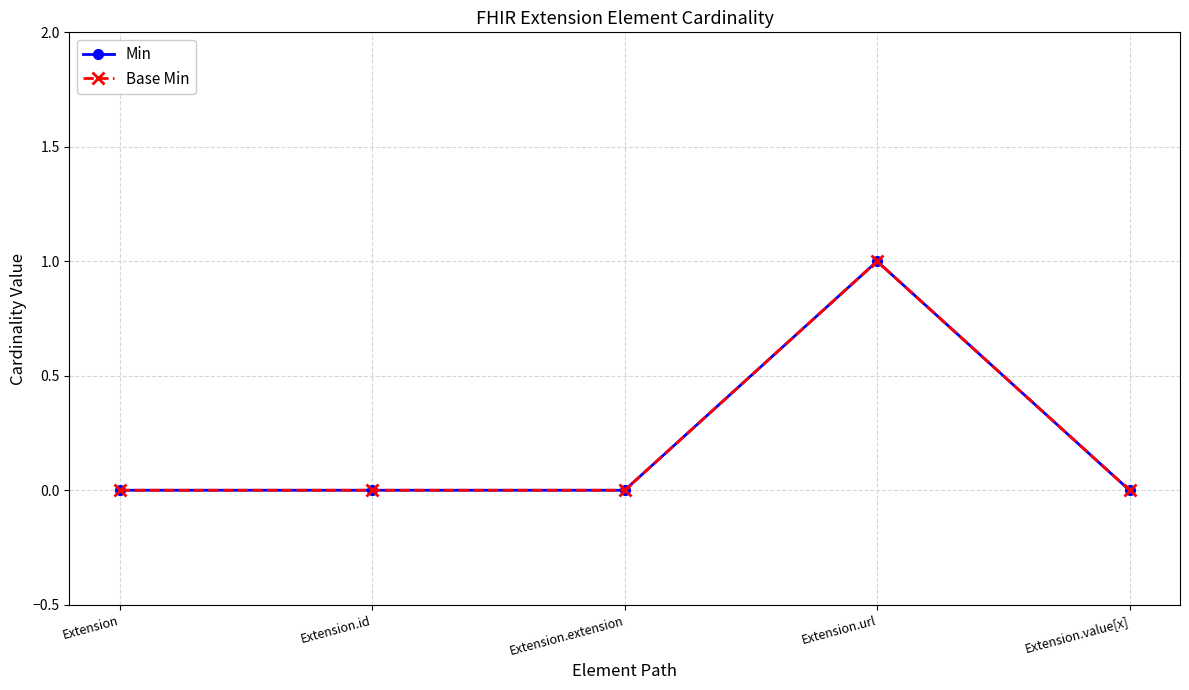

How many lines are shown in the chart?

2